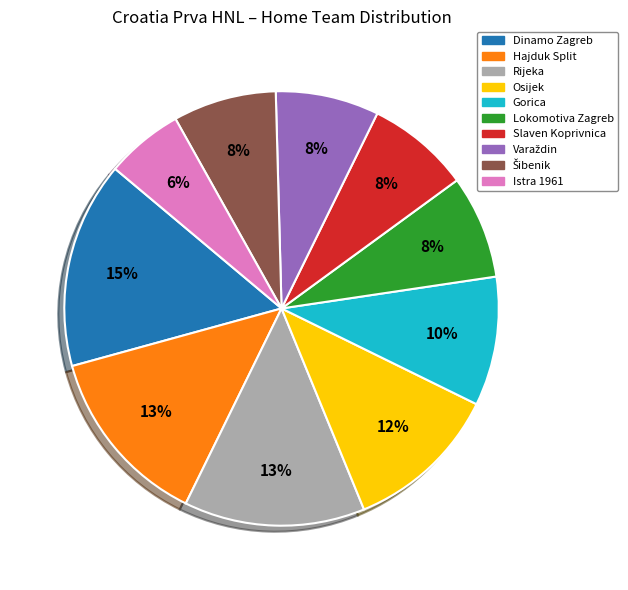

Which category has the biggest portion of the pie?

Dinamo Zagreb